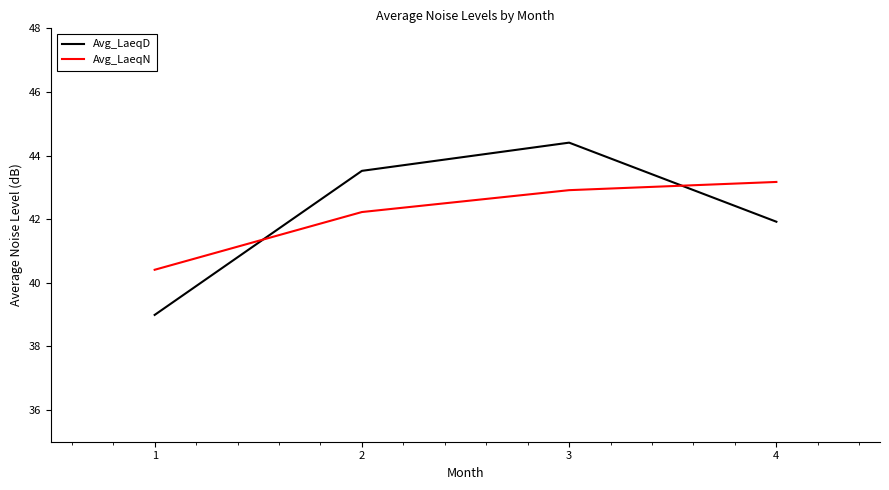

Which series has the widest spread of values?

Avg_LaeqD